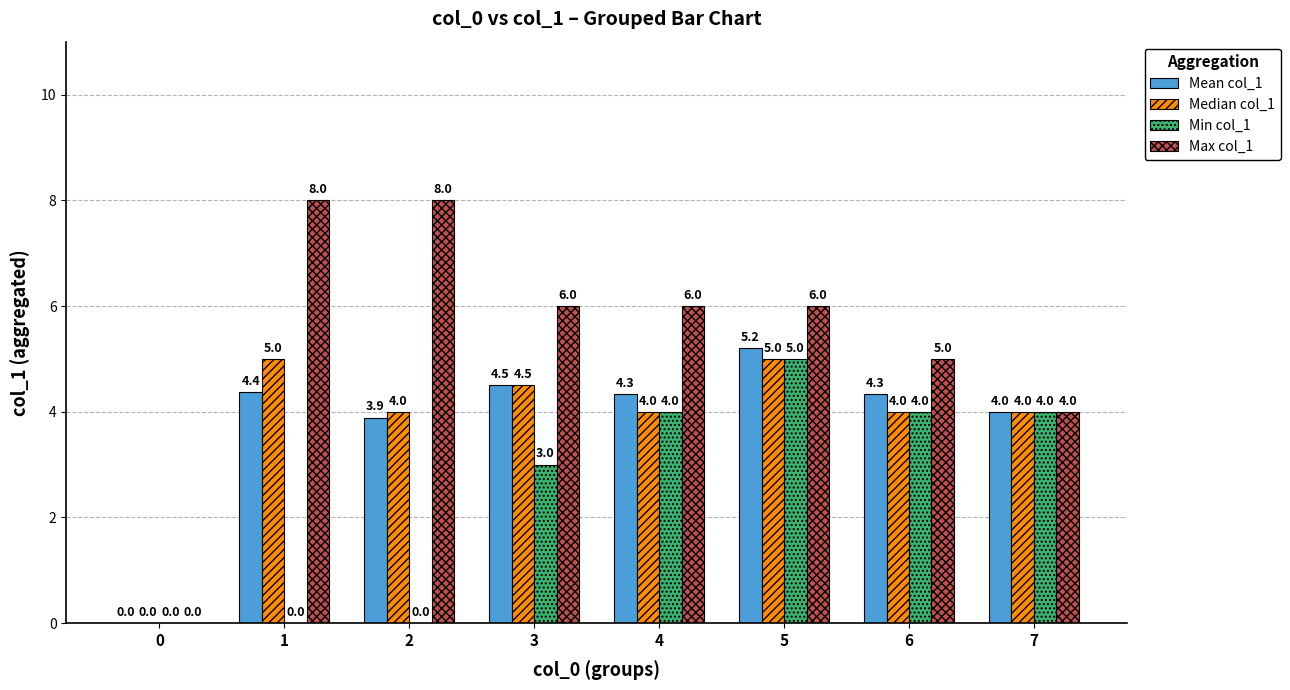

Are the bars grouped side by side (vs. stacked)?

Yes